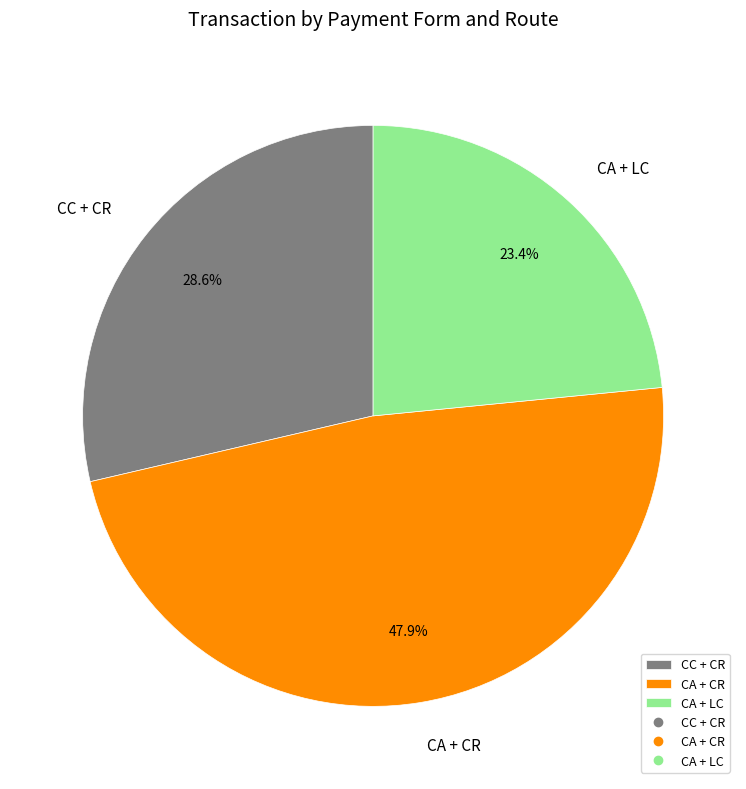

Which has a higher value, CC + CR or CA + LC?

CC + CR